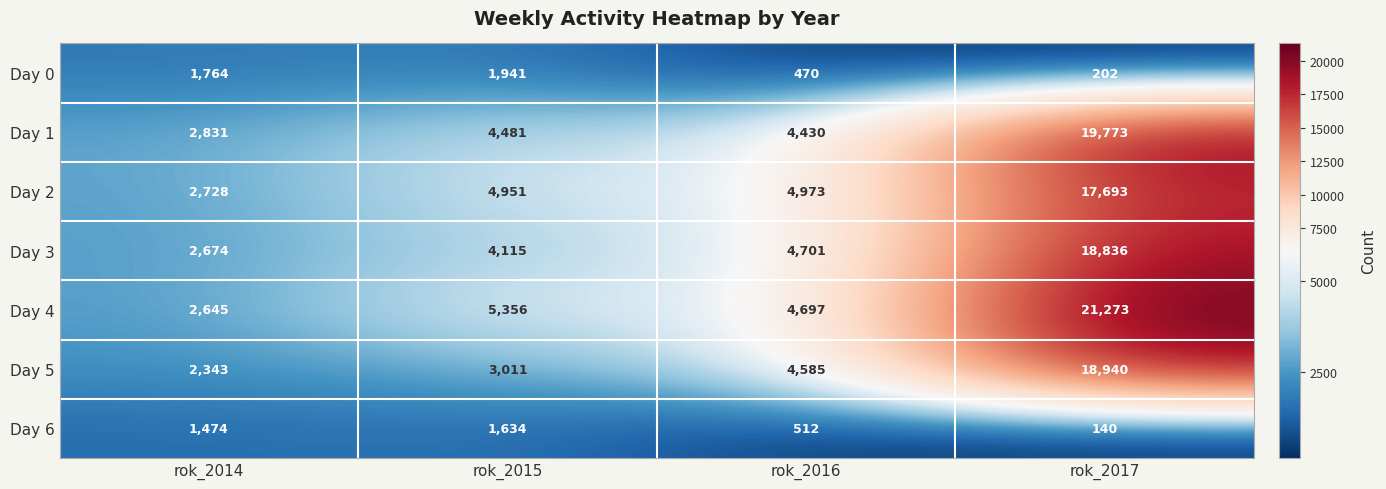

Reading left to right, what are all the values shown in this chart?

Day 0: rok_2014=1764	rok_2015=1941	rok_2016=470	rok_2017=202
Day 1: rok_2014=2831	rok_2015=4481	rok_2016=4430	rok_2017=19773
Day 2: rok_2014=2728	rok_2015=4951	rok_2016=4973	rok_2017=17693
Day 3: rok_2014=2674	rok_2015=4115	rok_2016=4701	rok_2017=18836
Day 4: rok_2014=2645	rok_2015=5356	rok_2016=4697	rok_2017=21273
Day 5: rok_2014=2343	rok_2015=3011	rok_2016=4585	rok_2017=18940
Day 6: rok_2014=1474	rok_2015=1634	rok_2016=512	rok_2017=140